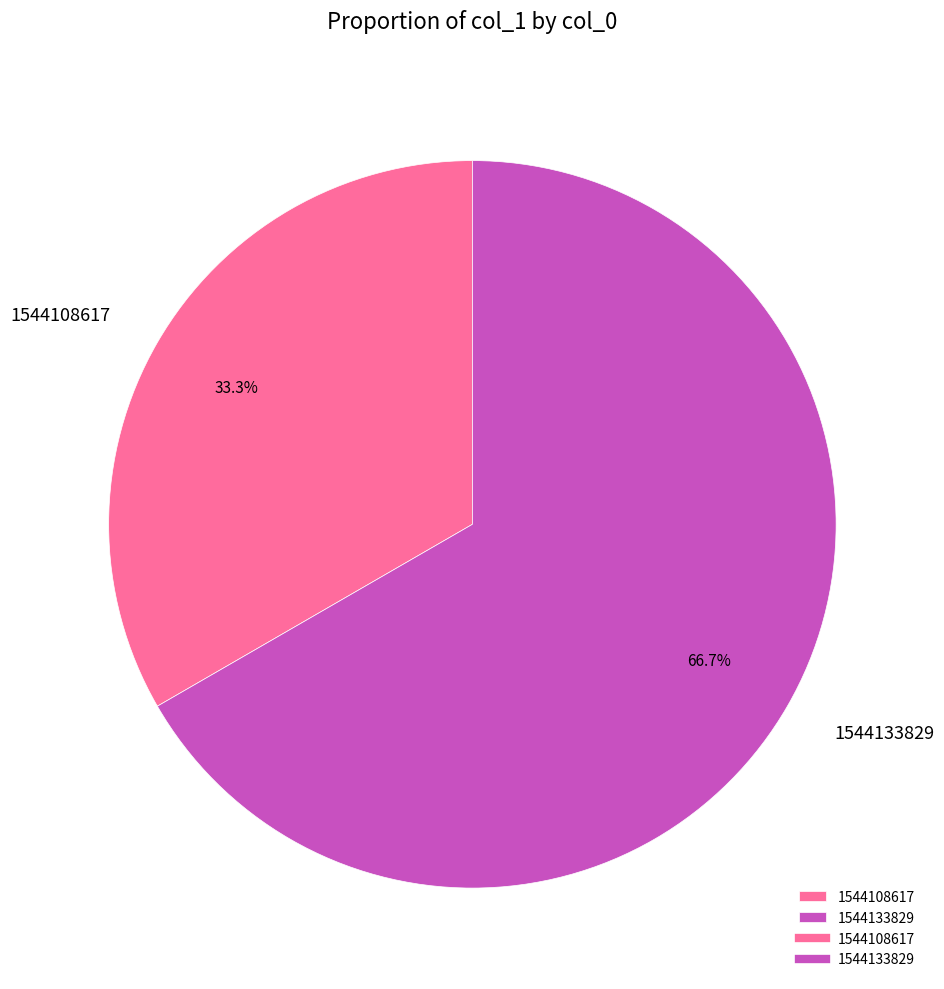

What percentage is the 1544133829 slice, to the nearest percent?

67%